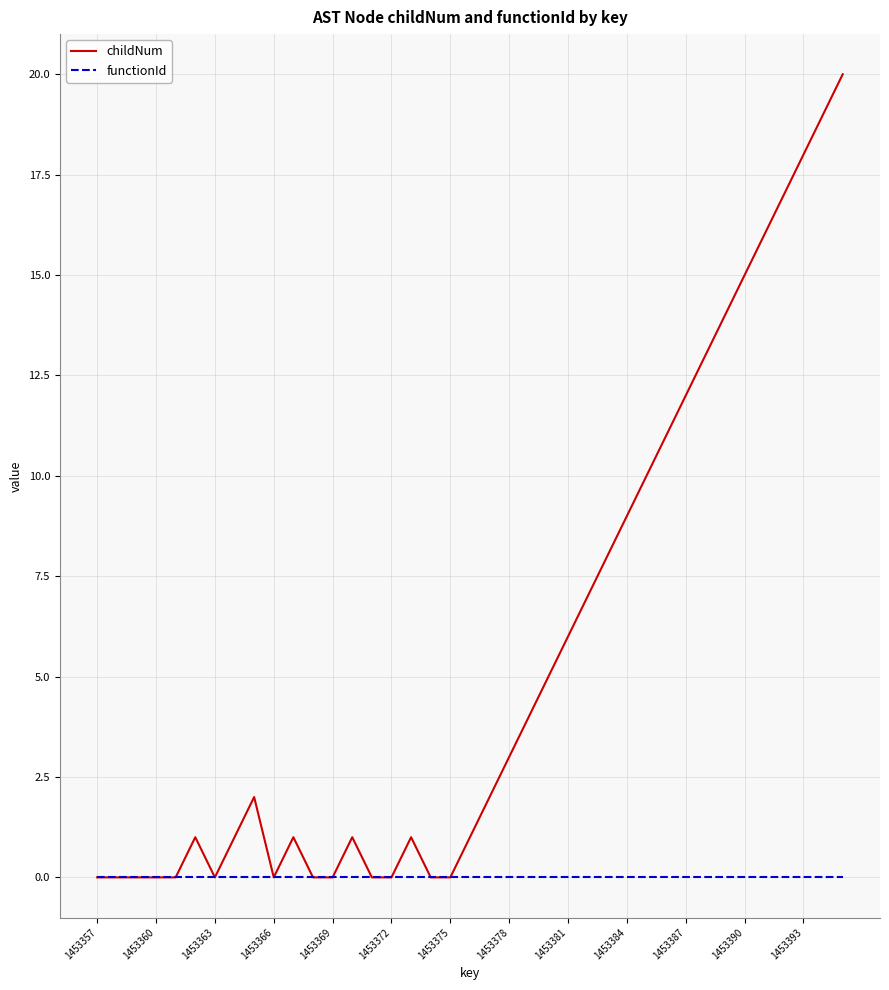

What is the average value of the childNum series?

6